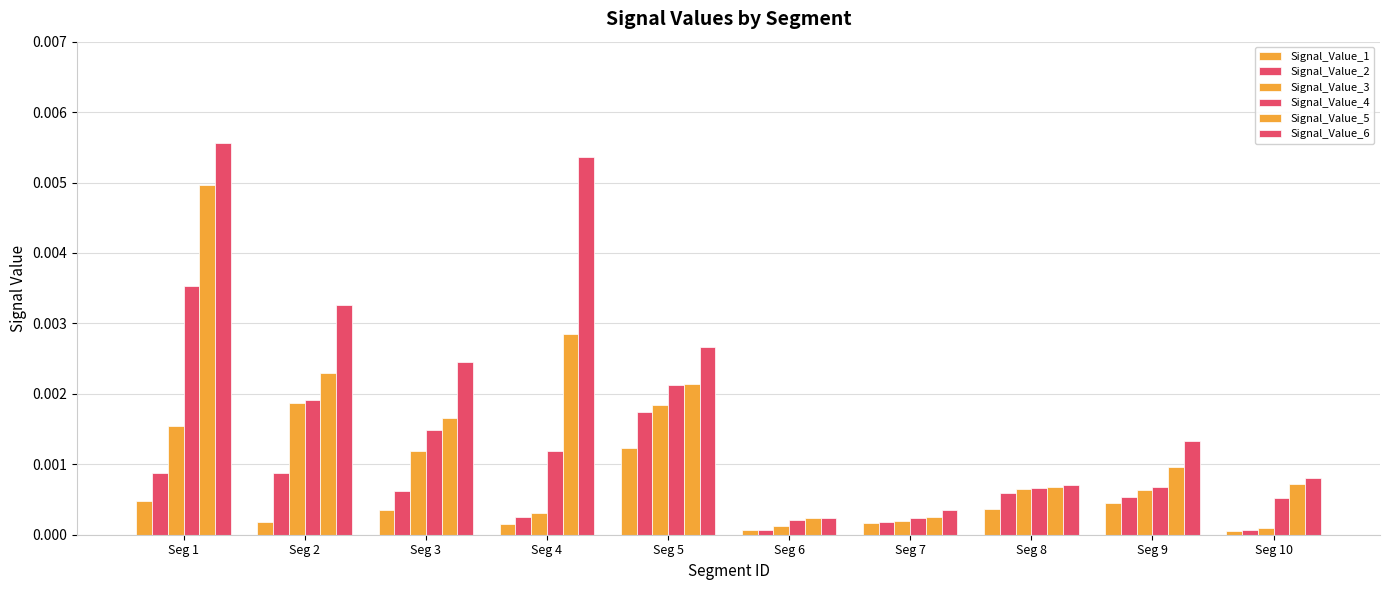

Which label corresponds to the largest value in the chart?

Seg 1